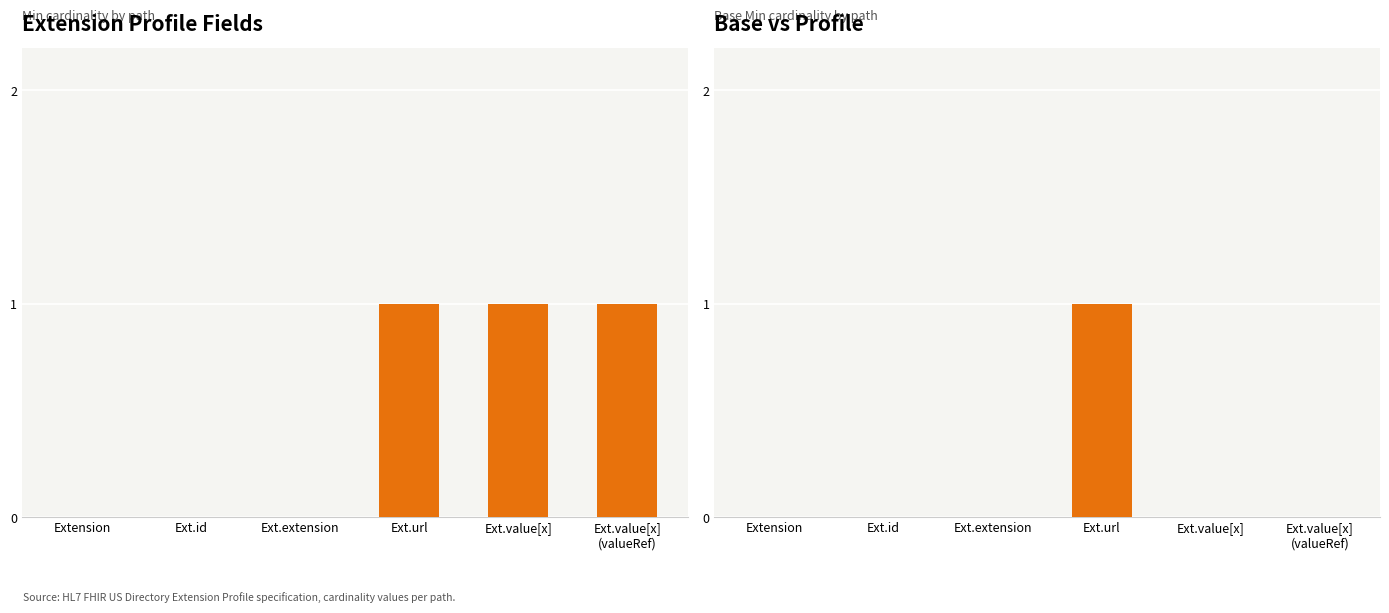

Is it true that Base Min equals 0 at Ext.value[x]?

True